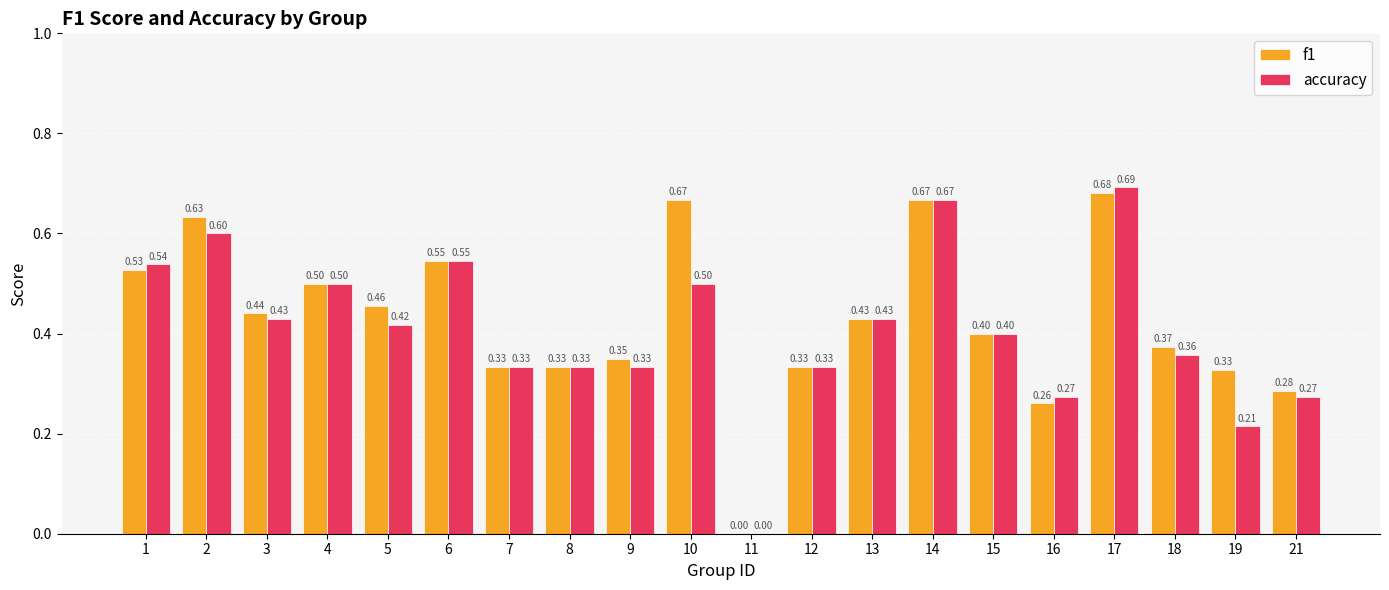

Which series changed the most between 15 and 17?

accuracy